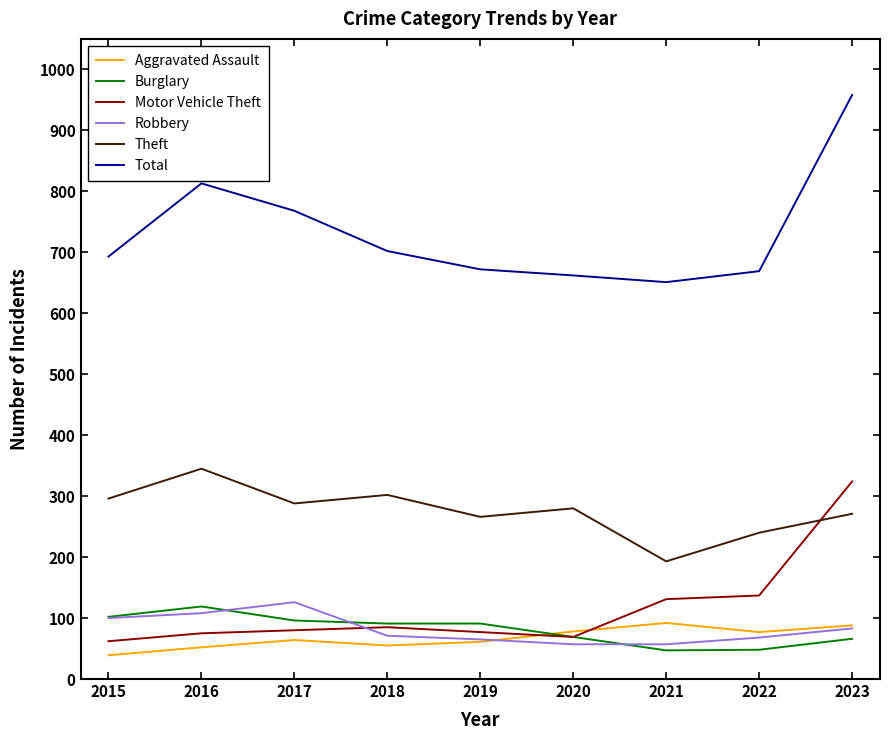

The Theft series shows 144 at 2017. True or false?

False